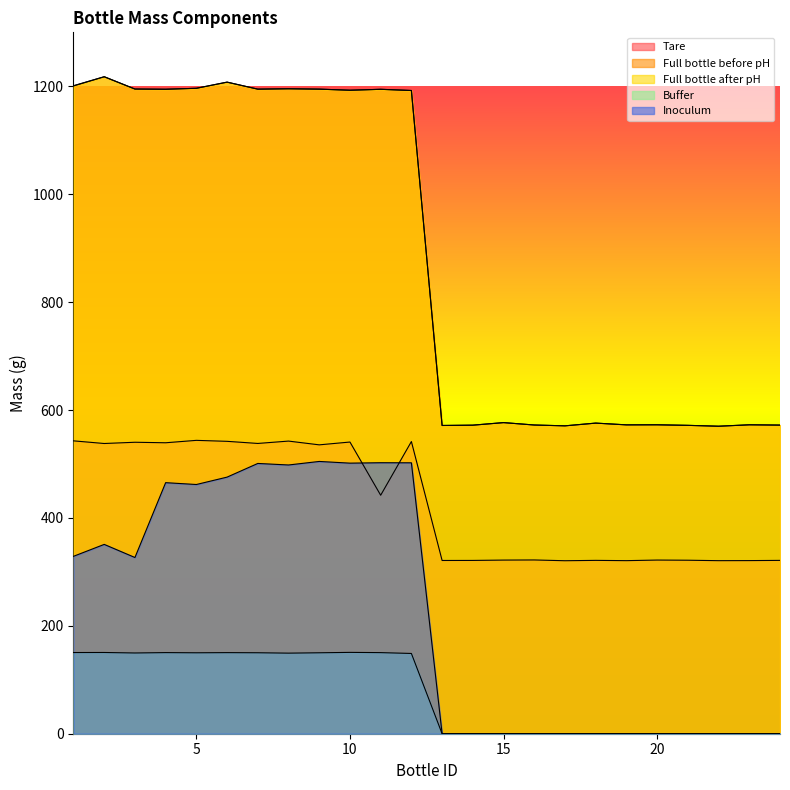

In Inoculum, how many points are higher than both neighbors (excluding endpoints)?

5